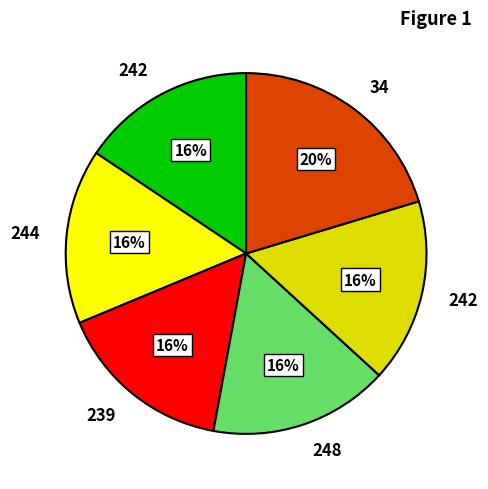

Is there any slice that represents more than half of the pie?

No